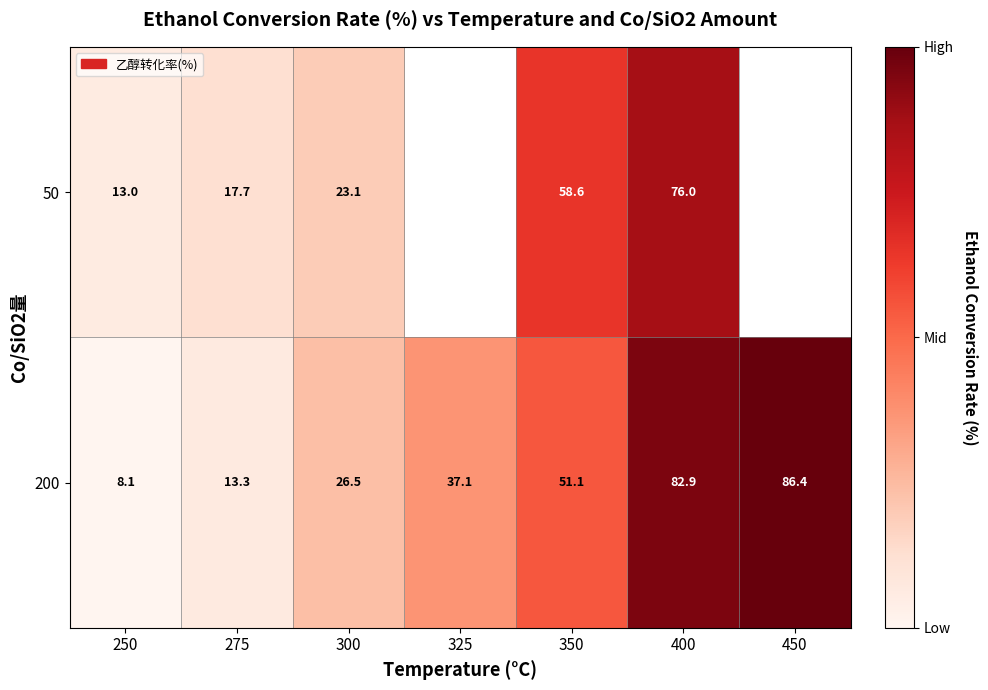

Rank the series at 300 from lowest to highest value.

50, 200